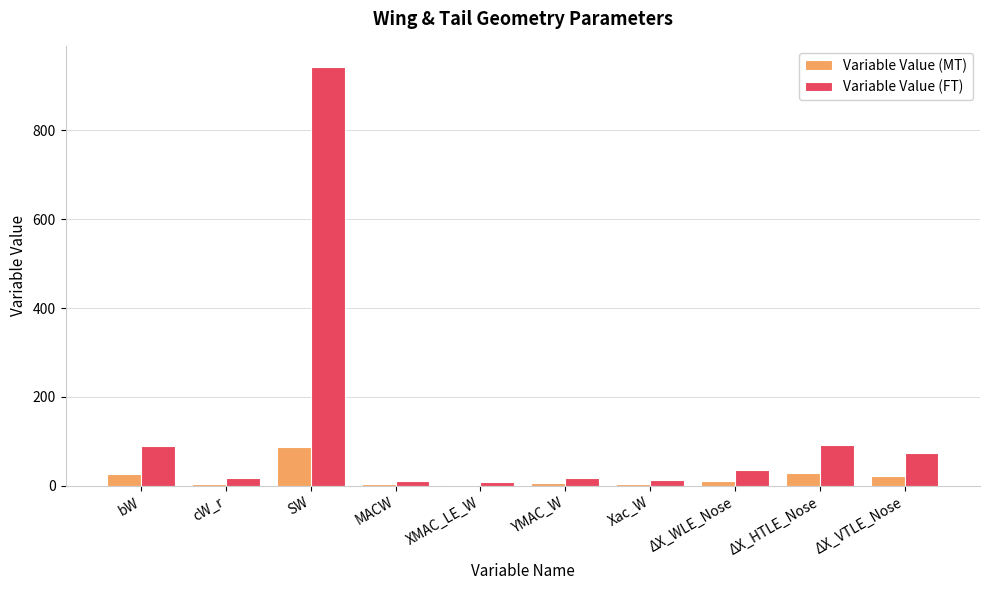

What is the greatest value displayed?

943.1